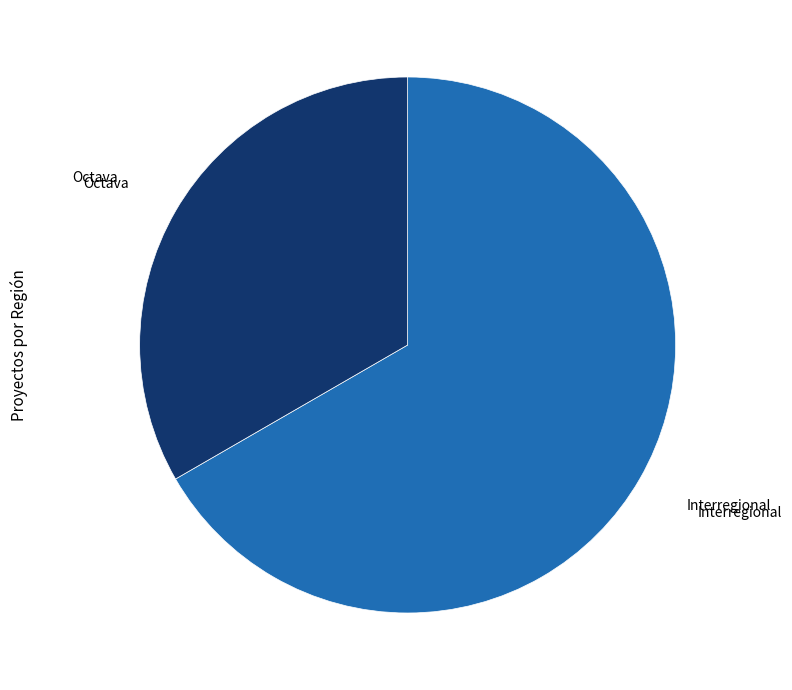

How many segments does this pie chart have?

2